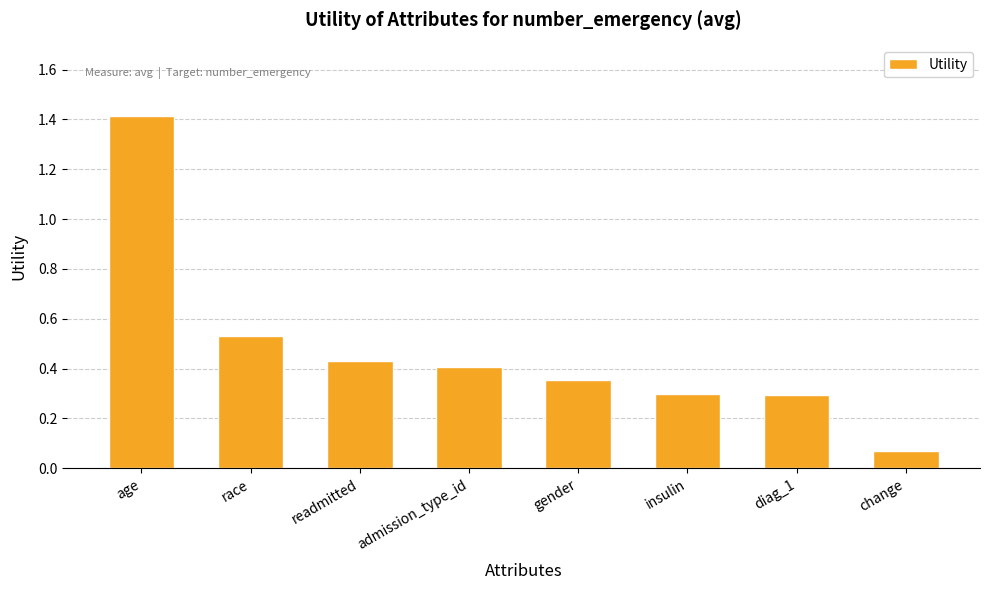

Which has a higher value, insulin or gender?

gender